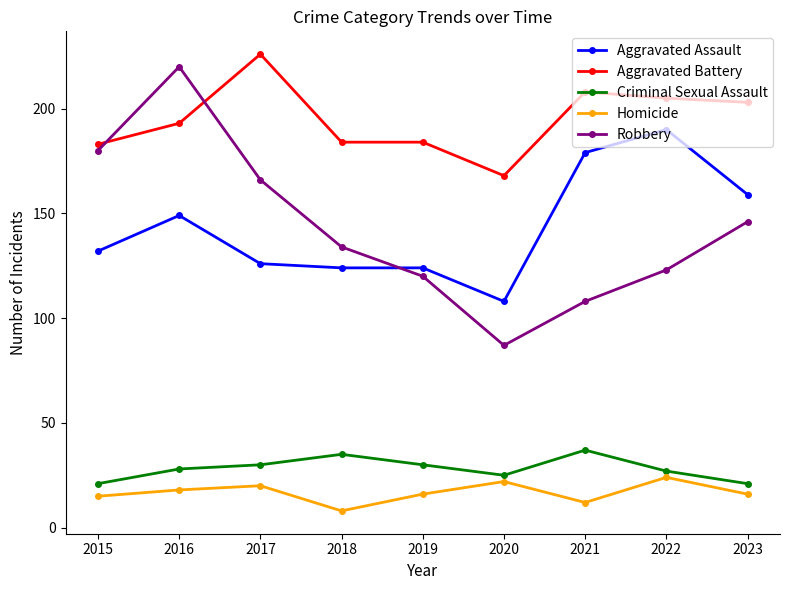

True or false: Robbery has more than 0 interior local peaks.

True